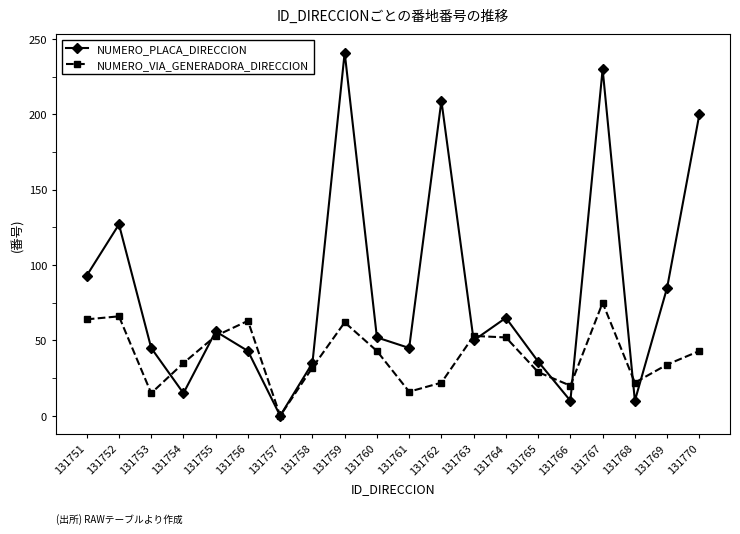

At which category does NUMERO_PLACA_DIRECCION reach its first local peak?

131752